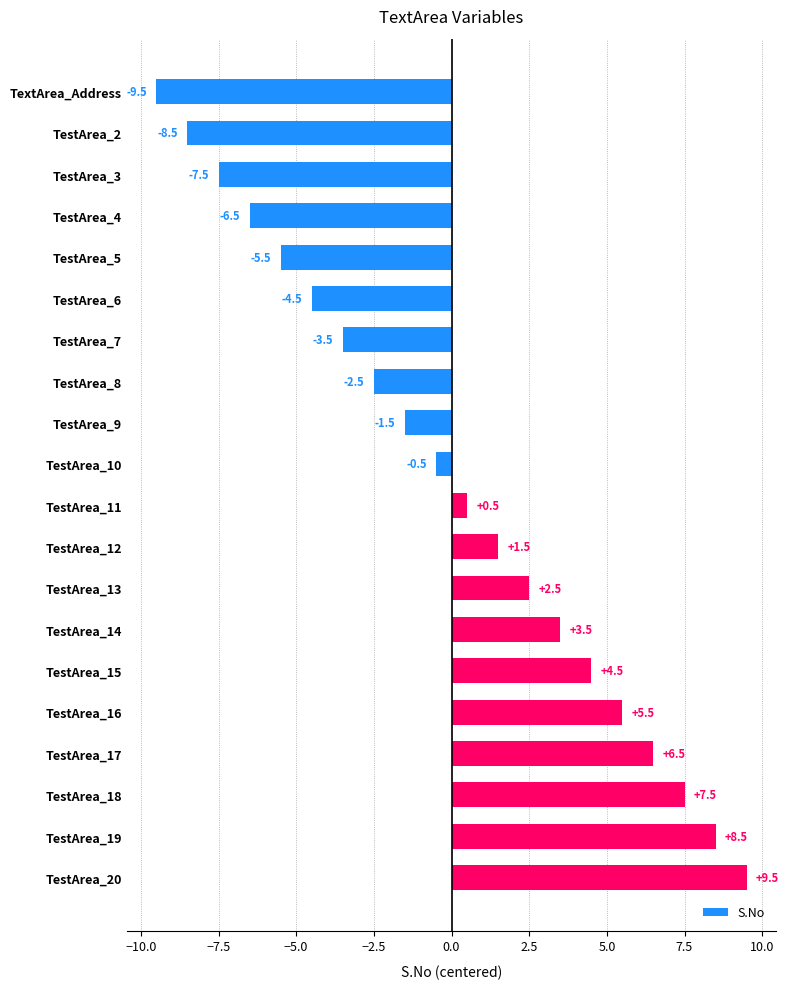

List the labels in order of value, largest first.

TestArea_20, TestArea_19, TestArea_18, TestArea_17, TestArea_16, TestArea_15, TestArea_14, TestArea_13, TestArea_12, TestArea_11, TestArea_10, TestArea_9, TestArea_8, TestArea_7, TestArea_6, TestArea_5, TestArea_4, TestArea_3, TestArea_2, TextArea_Address